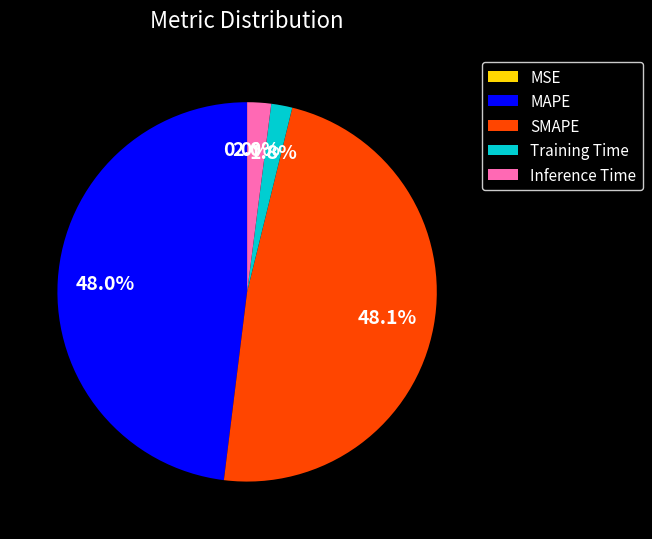

To the nearest percent, what is the difference between the largest and smallest slice percentages?

48%